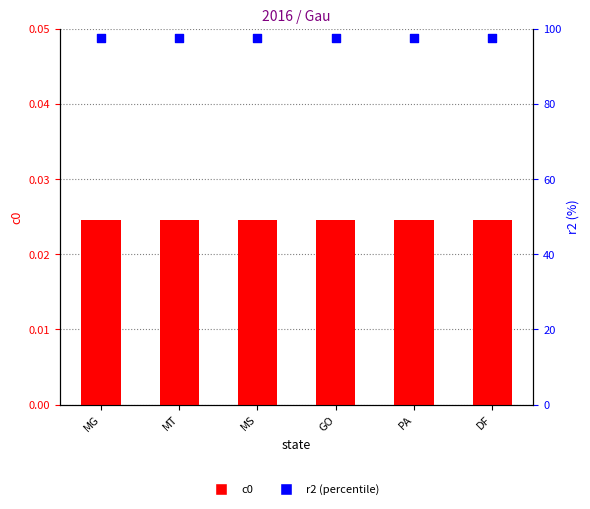

What is the total value across all series at DF?

97.5